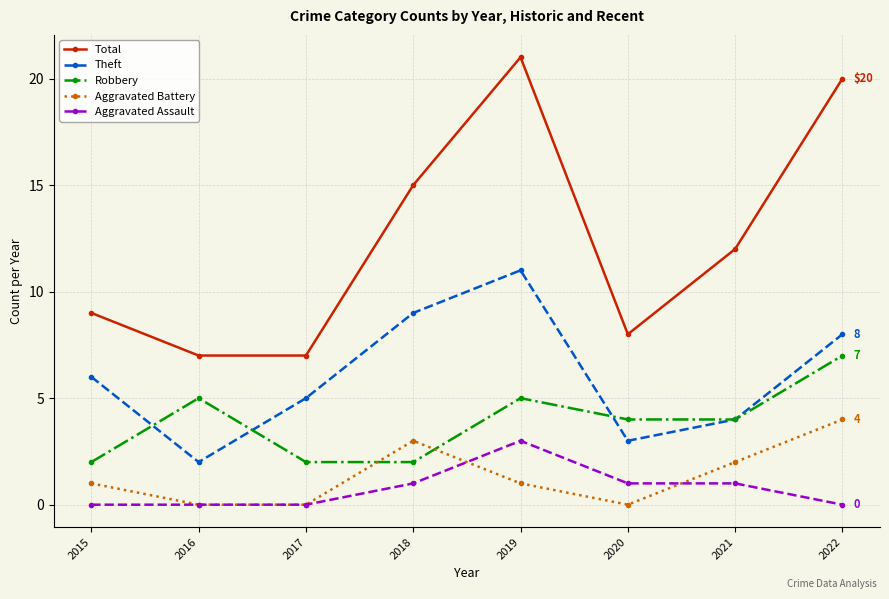

What is the total value across all series at 2015?

18